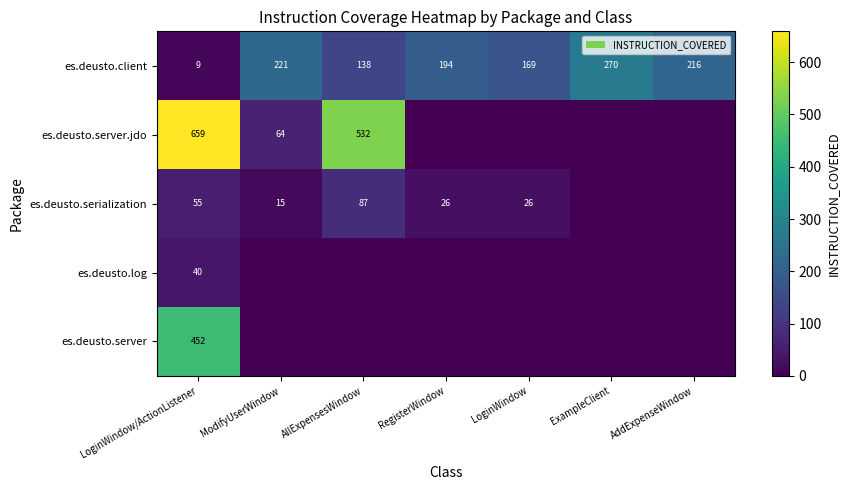

What is the sum of the es.deusto.client values at RegisterWindow and ExampleClient?

464